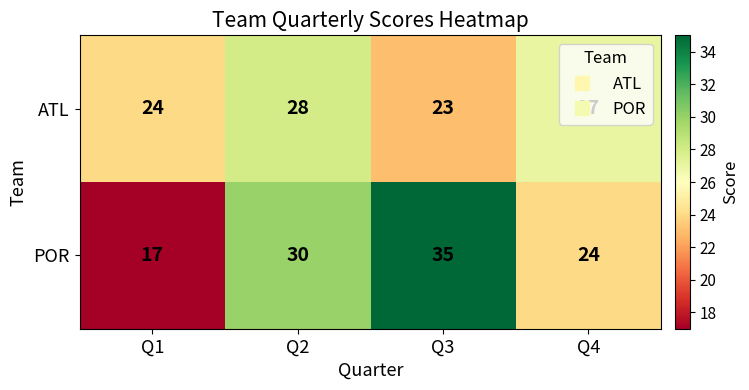

At which label is ATL closest to 25?

Q1